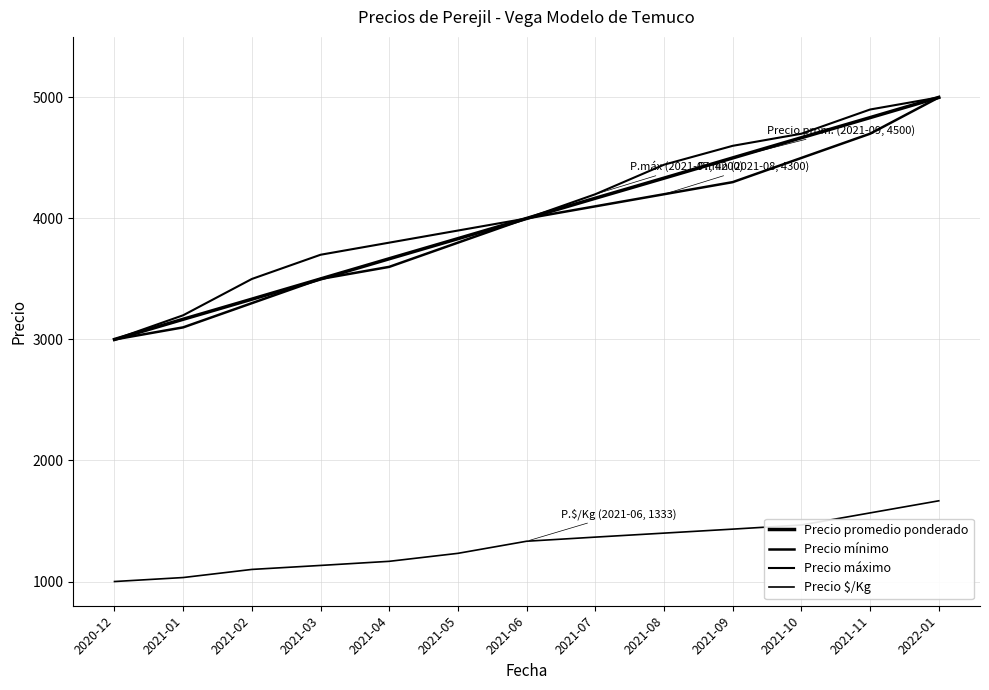

Does the chart have visible grid lines?

Yes